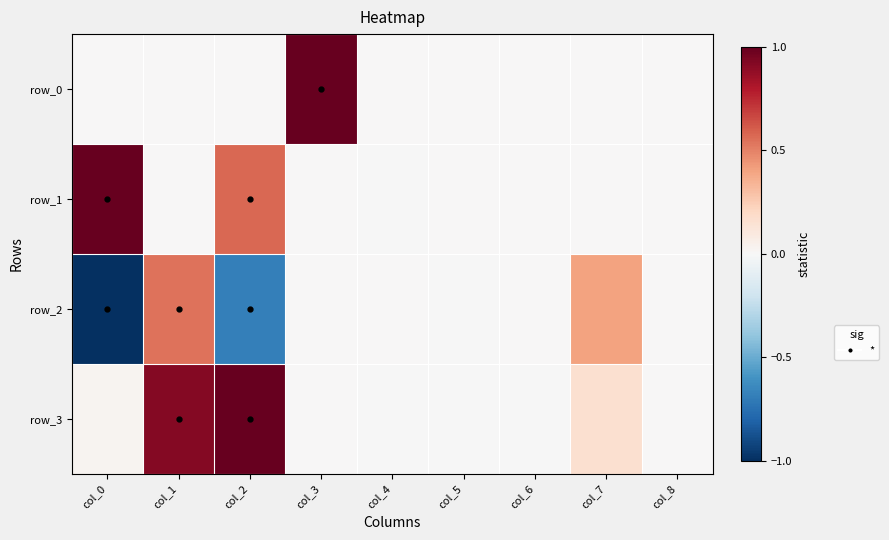

Read the row_1 value at col_2.

0.6